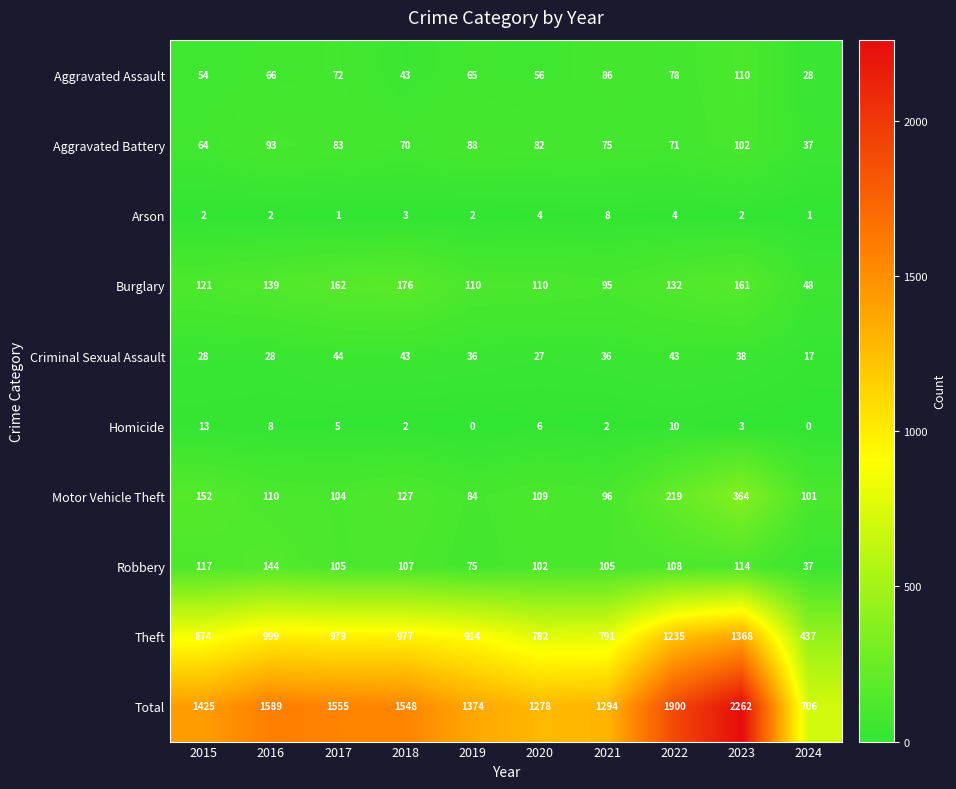

What is the difference between the highest and lowest values at 2018?

1546